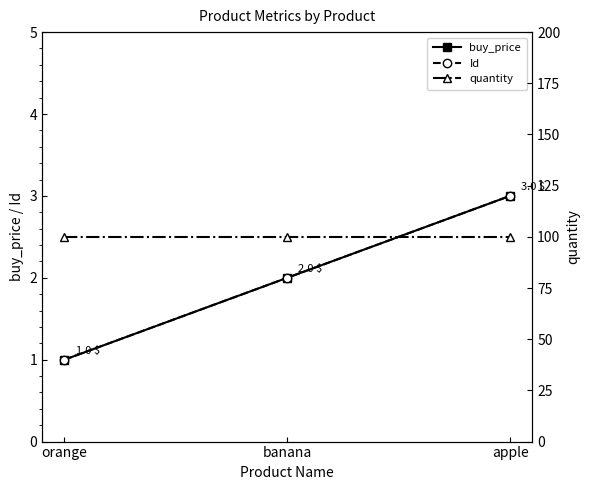

What is the spread (max minus min) of values at banana?

98